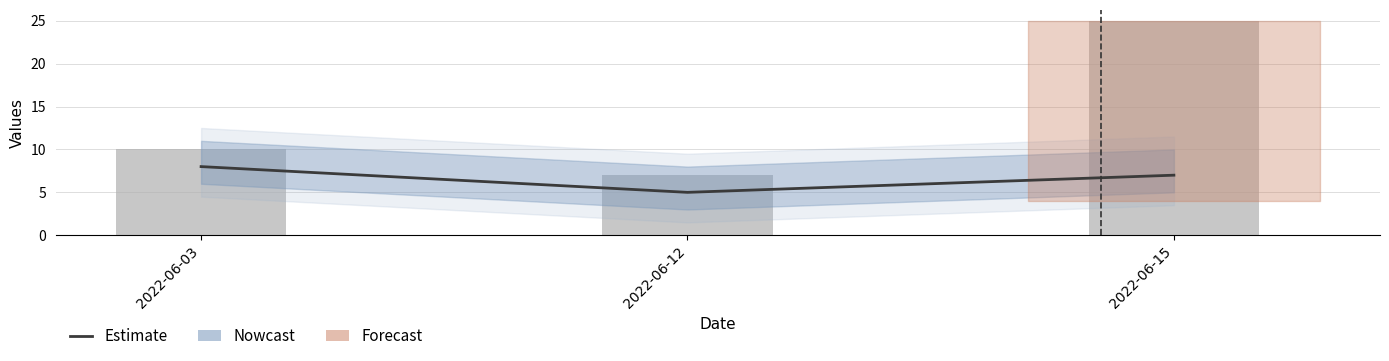

Reading left to right, transcribe all the data shown in this chart.

Estimate: 2022-06-03=8	2022-06-12=5	2022-06-15=7
PC: 2022-06-03=10	2022-06-12=7	2022-06-15=25